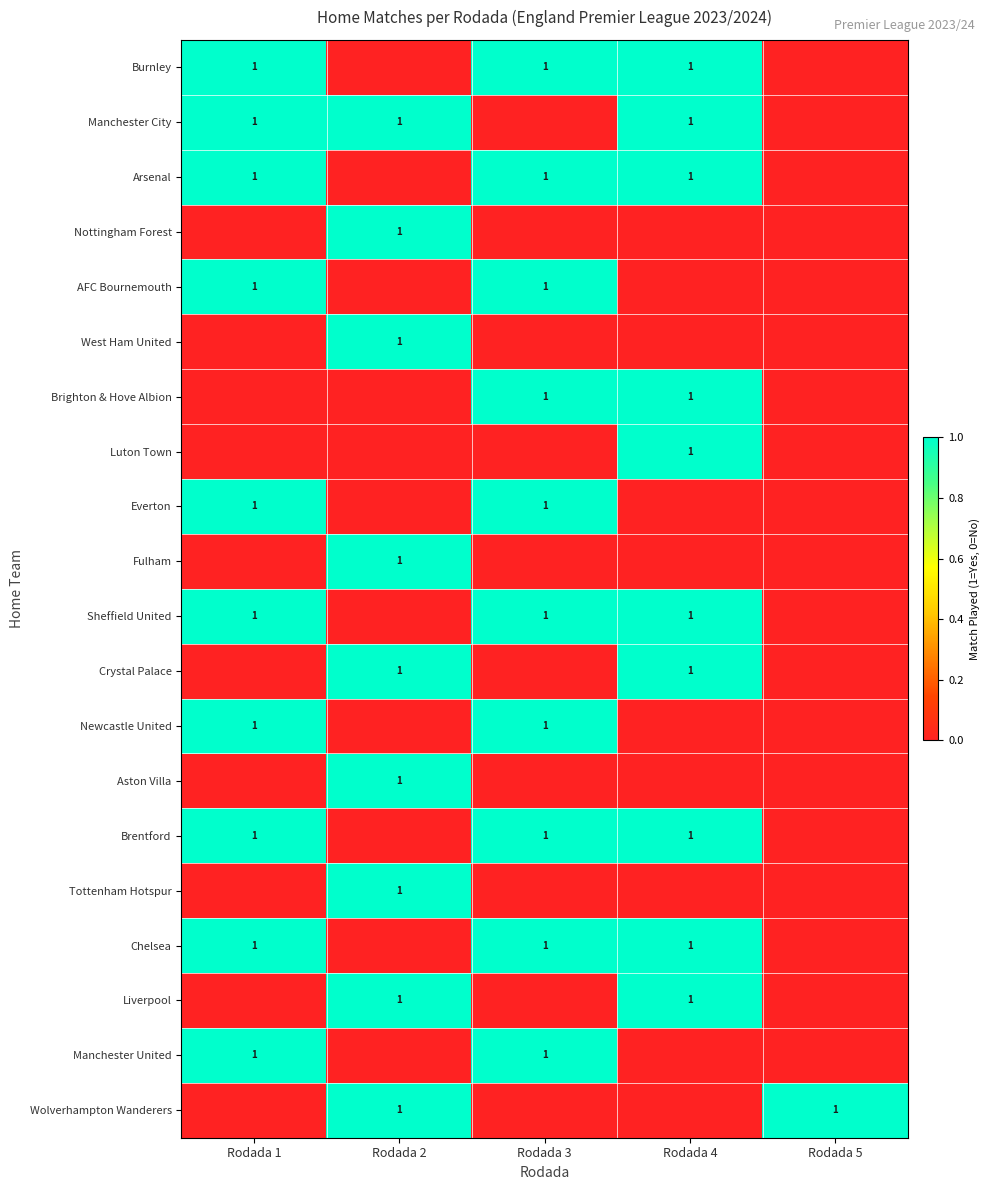

Is it true that Wolverhampton Wanderers equals 1 at Rodada 2?

True